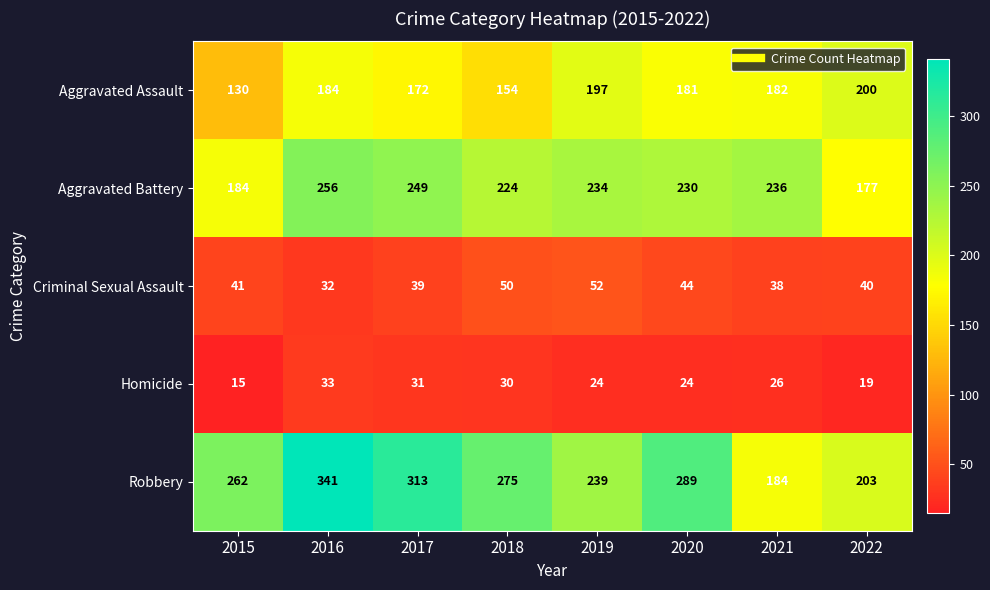

How many data points in Aggravated Battery are less than 234?

4